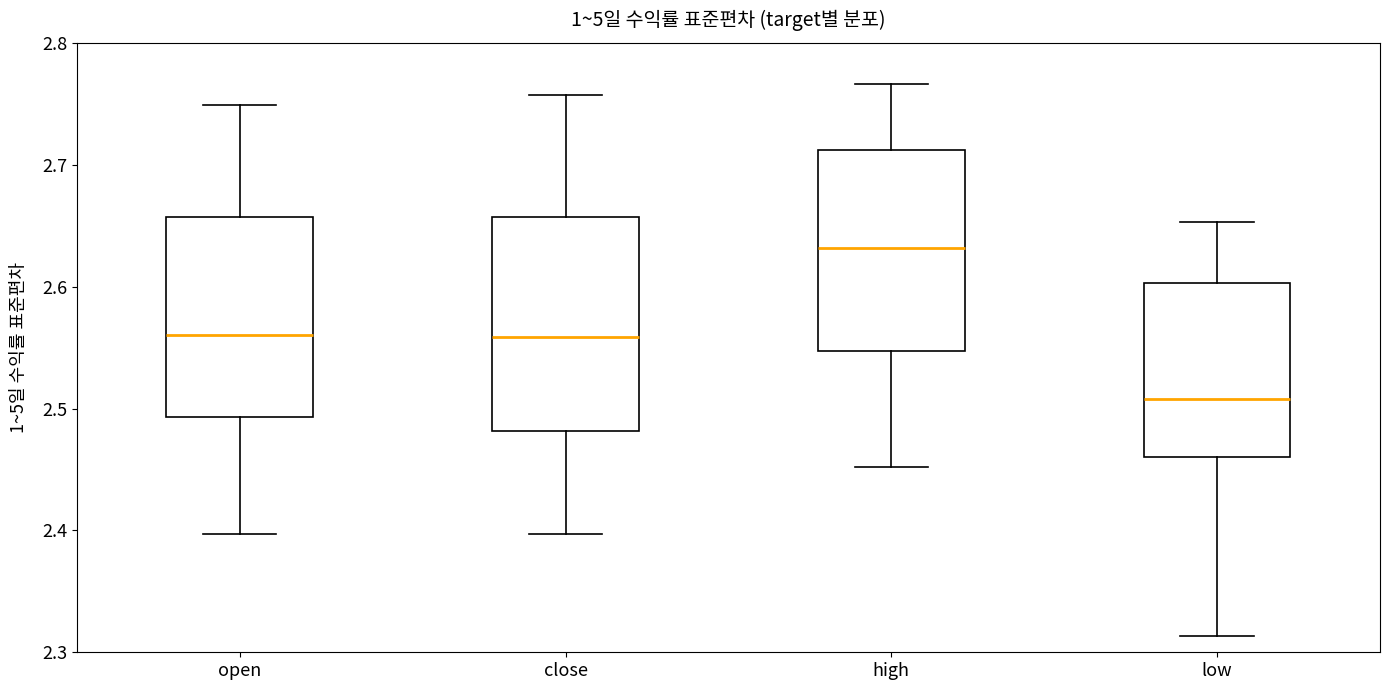

Reading left to right, transcribe this box plot: for each box, give where its median line is, the range the box spans, and where its two whiskers end, as read against the y-axis. The values are not printed on the chart, so give them approximately, as read against the axis.

open: median 2.56, box 2.49 to 2.66, whiskers 2.40 to 2.75
close: median 2.56, box 2.48 to 2.66, whiskers 2.40 to 2.76
high: median 2.63, box 2.55 to 2.71, whiskers 2.45 to 2.77
low: median 2.51, box 2.46 to 2.60, whiskers 2.31 to 2.65